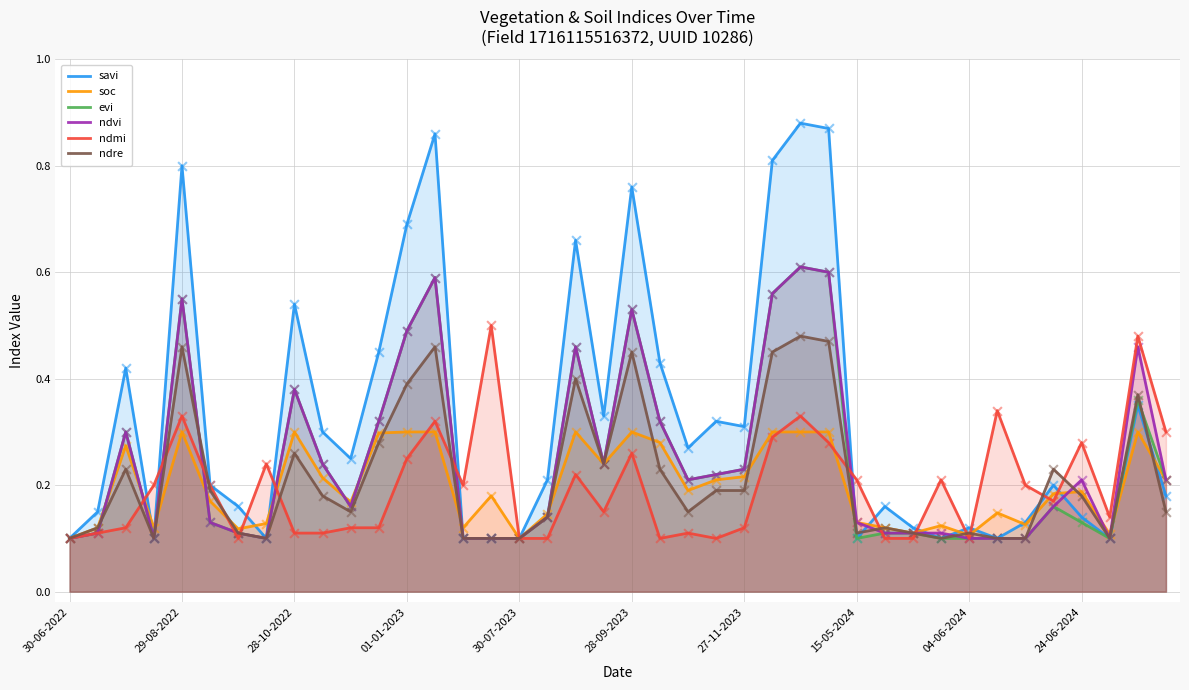

Which series contains the lowest Y value?

savi